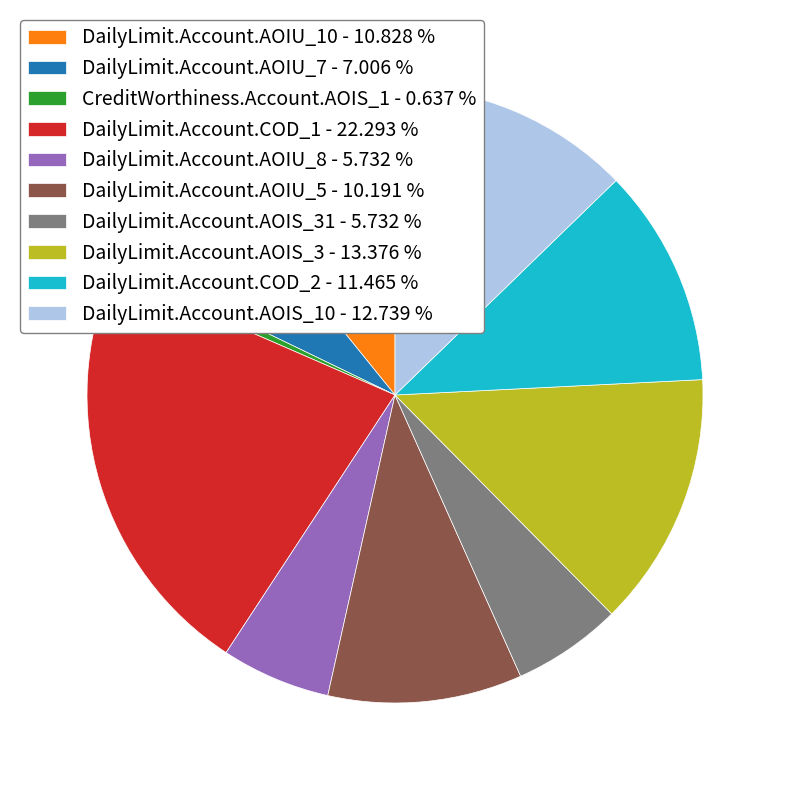

Is the sum of DailyLimit.Account.AOIU_7 - 7.006 % and DailyLimit.Account.COD_1 - 22.293 % greater than half?

No